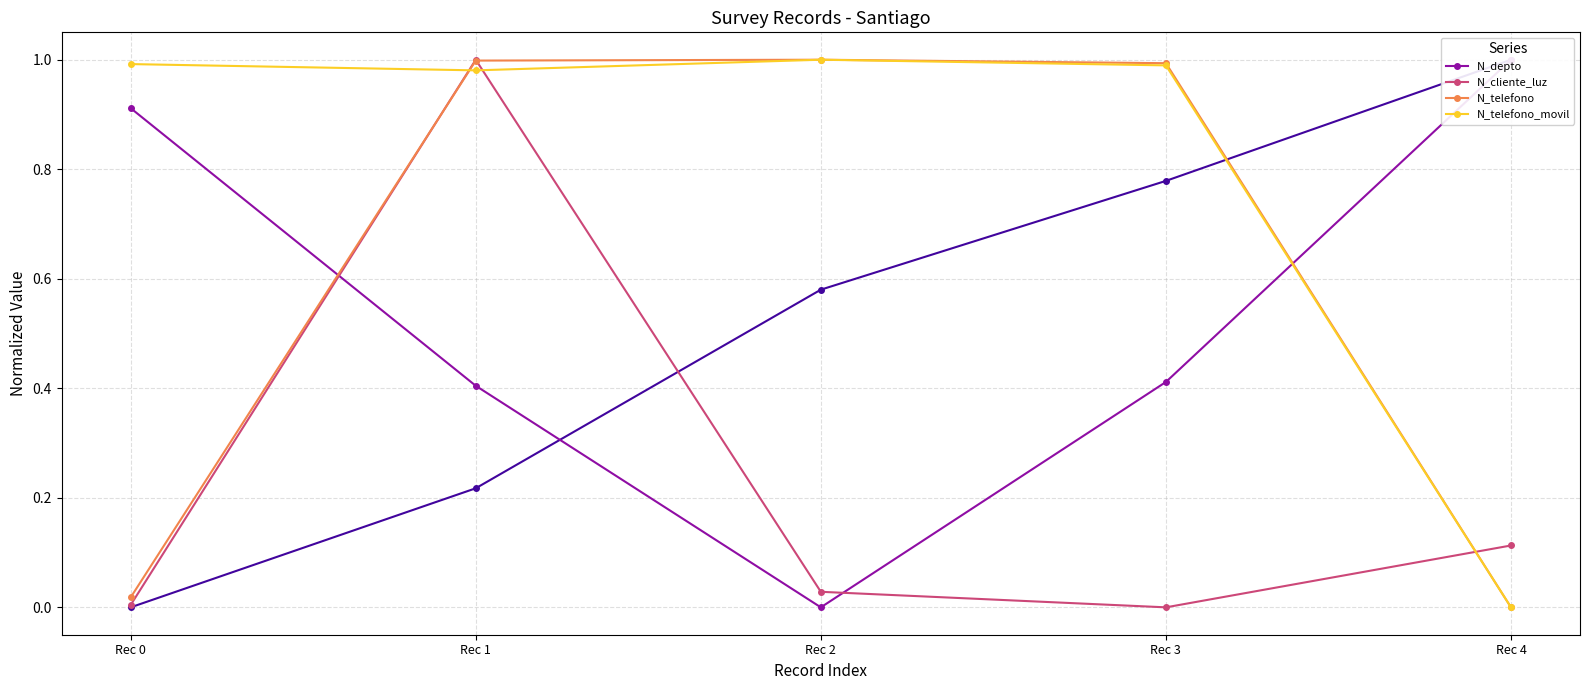

What is the total value across all series at Rec 0?

1.9